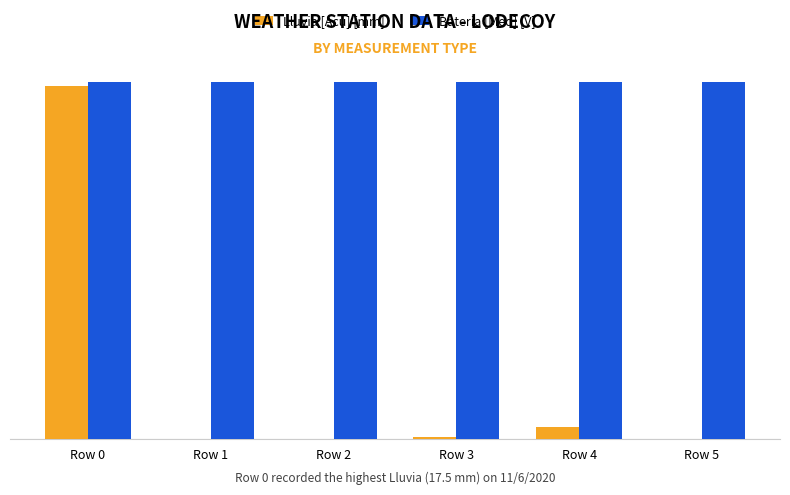

Which has a higher value, Row 4 or Row 1?

Row 4